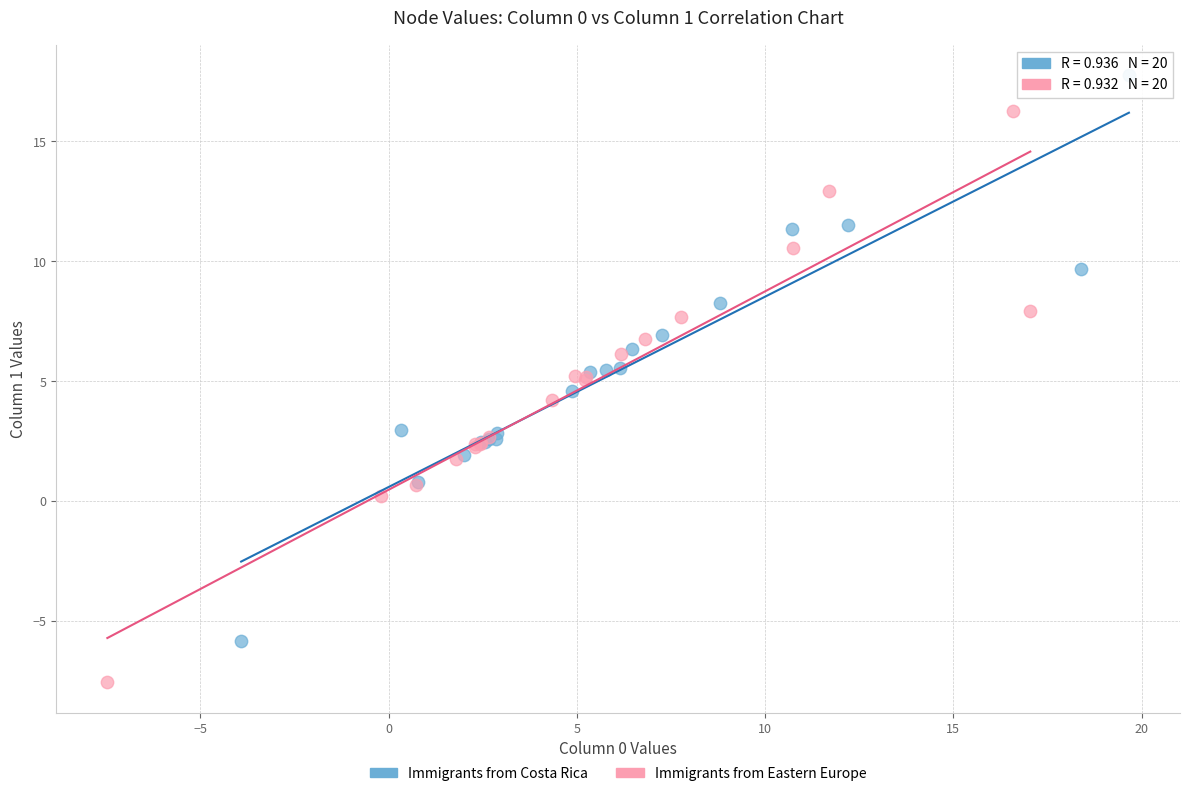

Which series contains the lowest Y value?

Immigrants from Eastern Europe